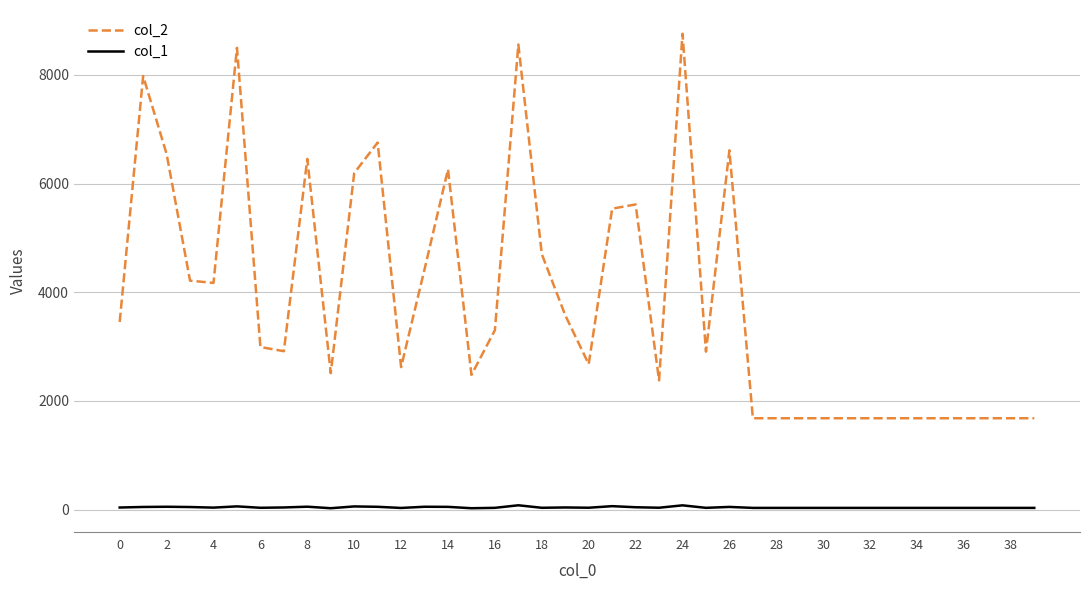

Rank the series by their maximum value, from highest to lowest.

col_2, col_1